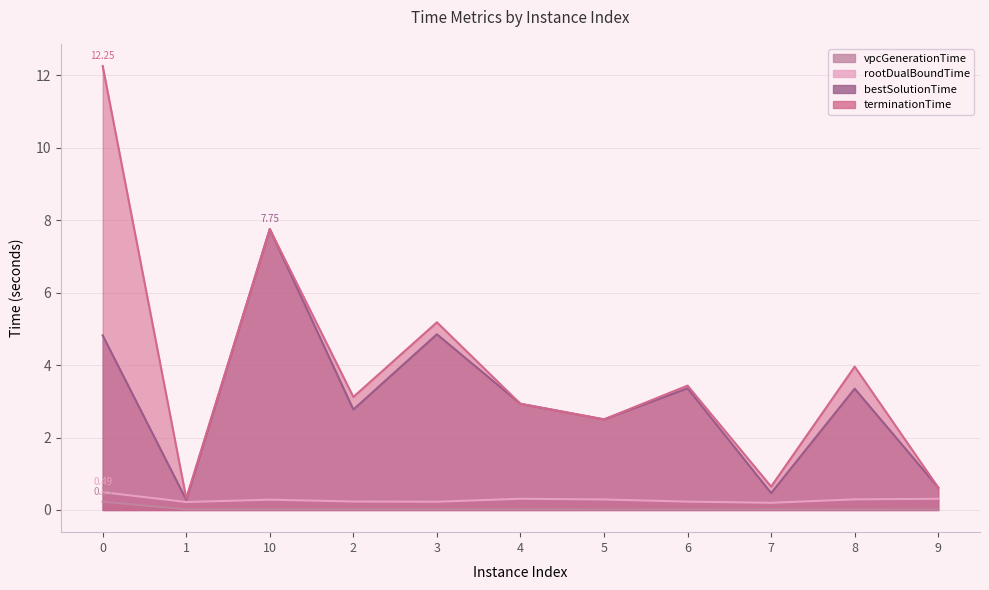

Is it true that bestSolutionTime equals 4.9 at 3?

True